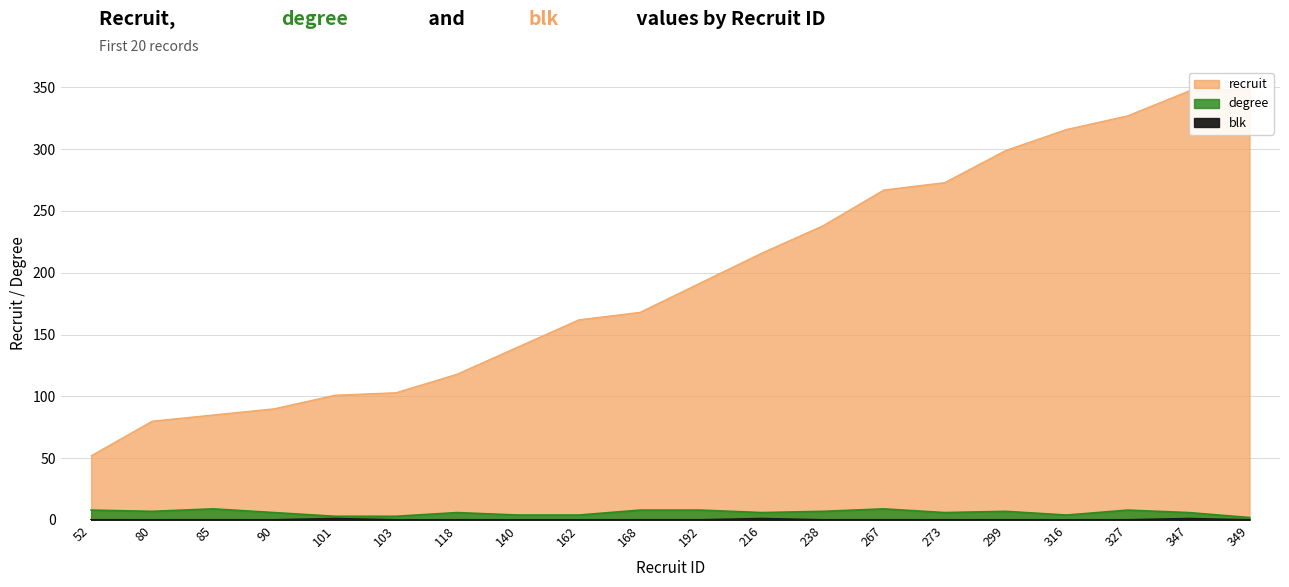

Rank the series at 349 from highest to lowest value.

recruit, degree, blk